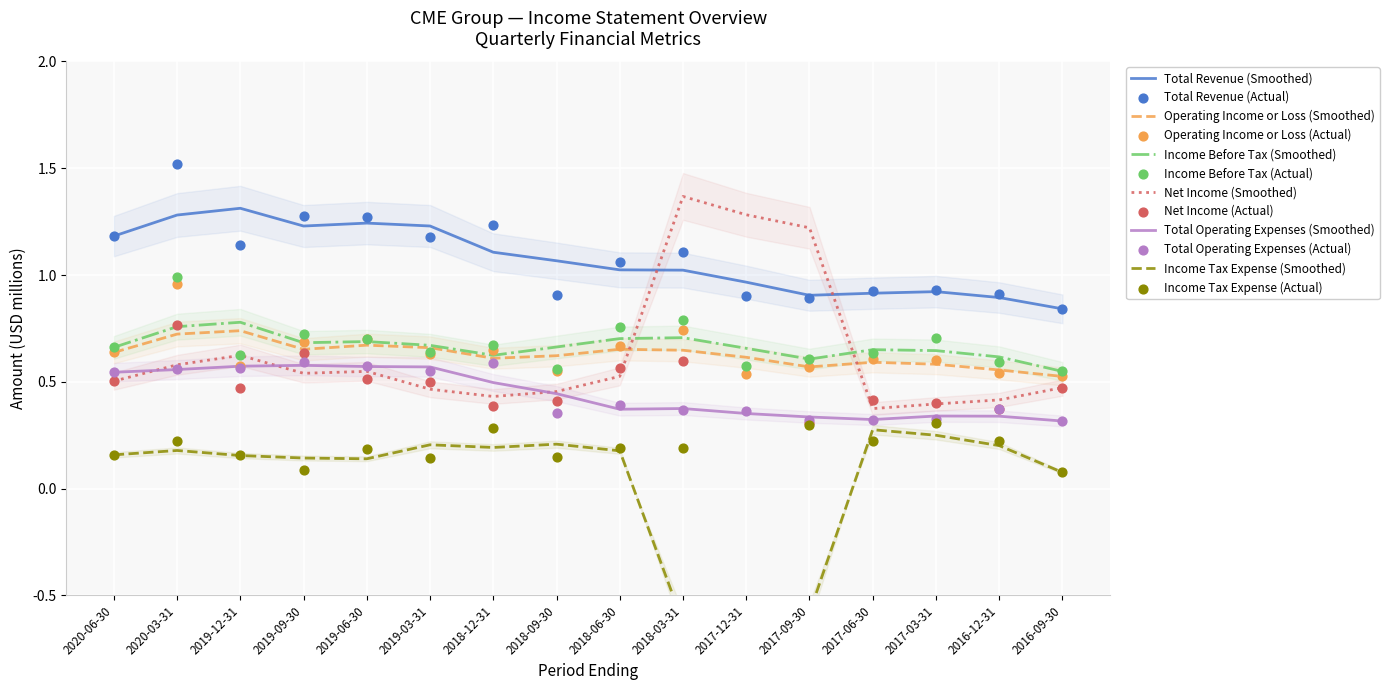

At how many categories does at least one series exceed 0?

16